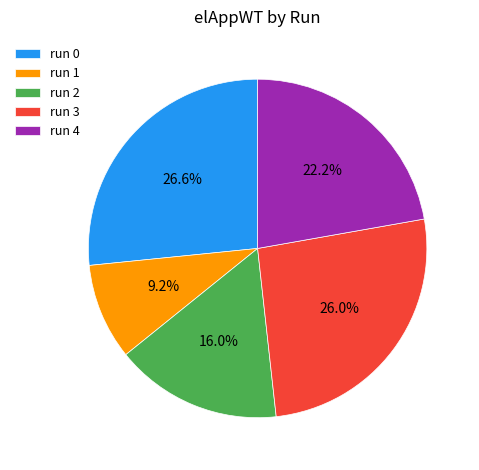

Is it true that run 4 is 22% of the pie?

True